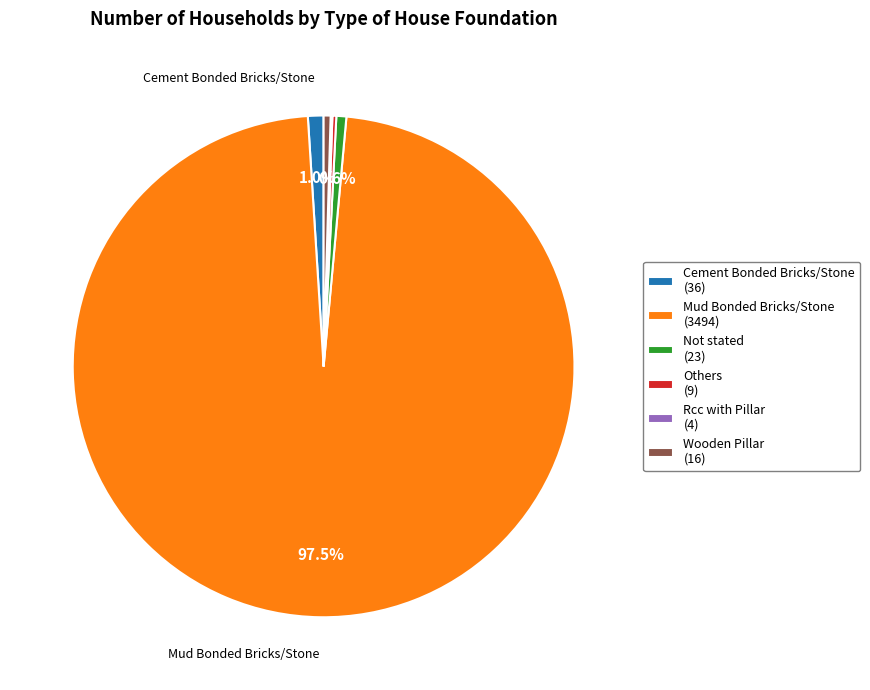

How much of the chart is everything except Not stated (23)?

99.4%